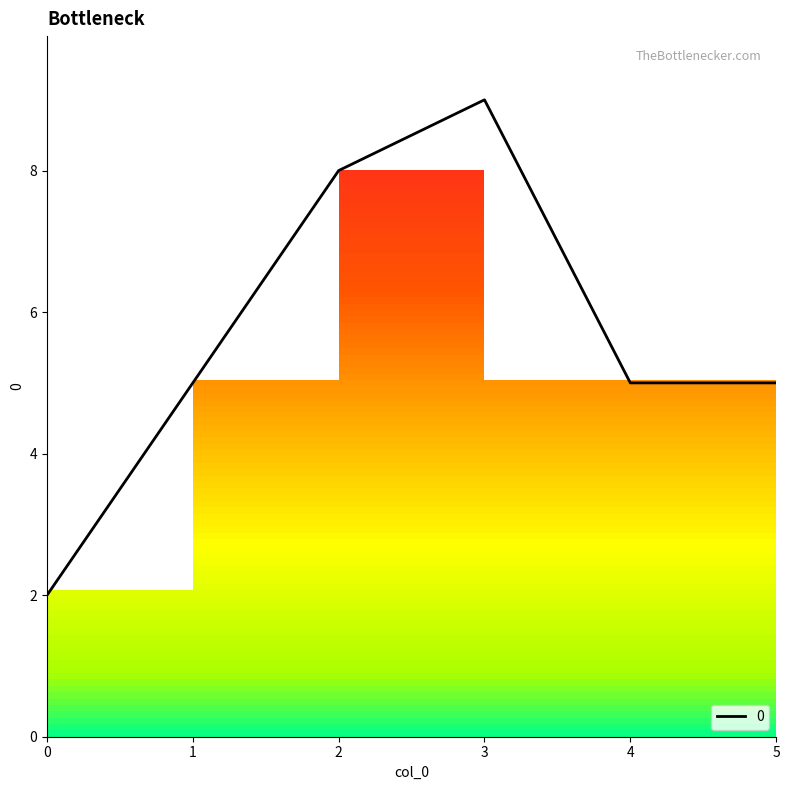

What is the sum of the values at 1 and 0?

7